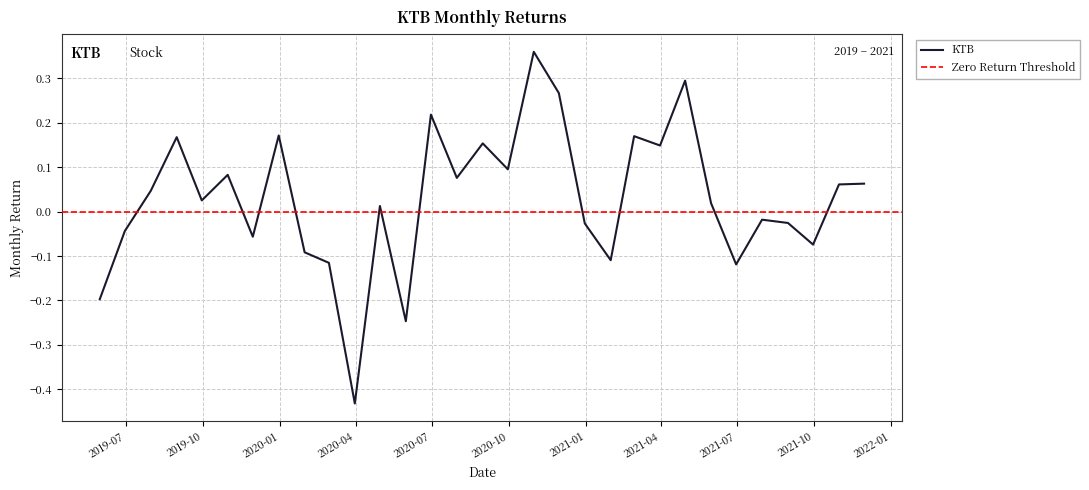

The value at 2020-08-31 is 0.2. True or false?

True